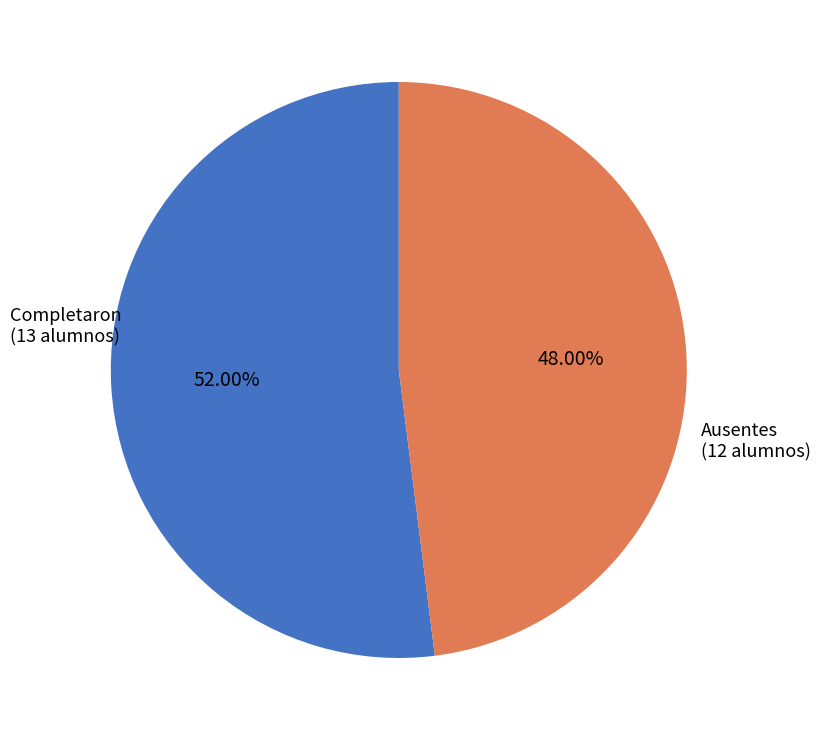

Is there a majority slice in this chart?

Yes